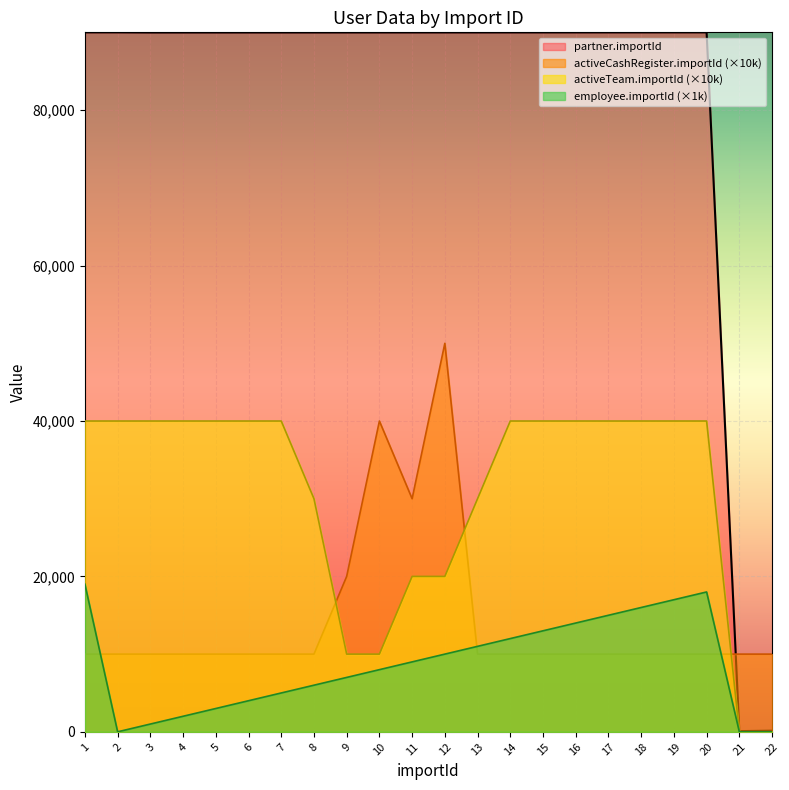

How many lines are shown in the chart?

4